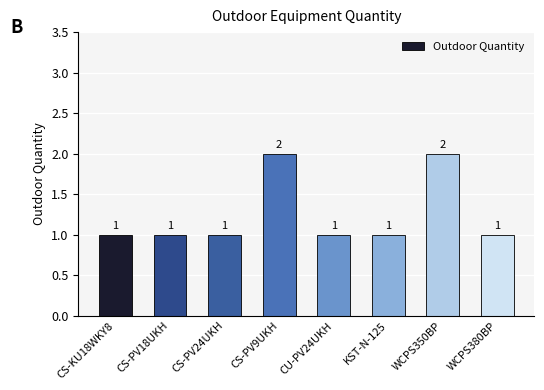

The value at WCPS380BP is 1. True or false?

True